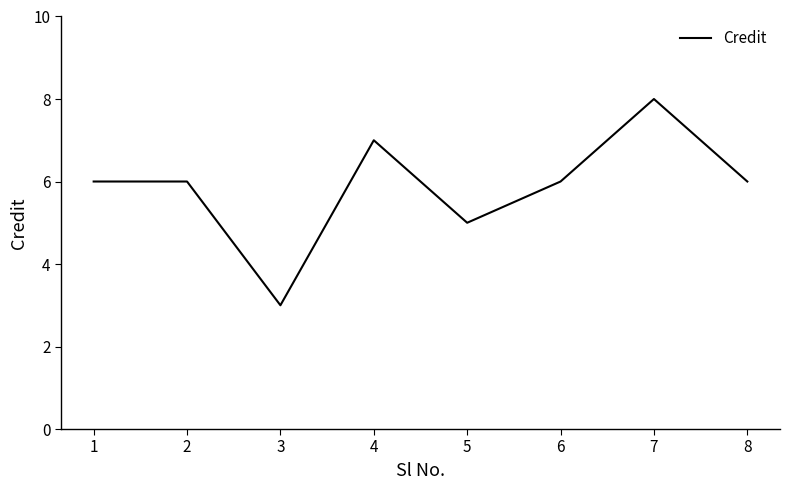

Reading left to right, extract all data points from this chart.

1=6	2=6	3=3	4=7	5=5	6=6	7=8	8=6